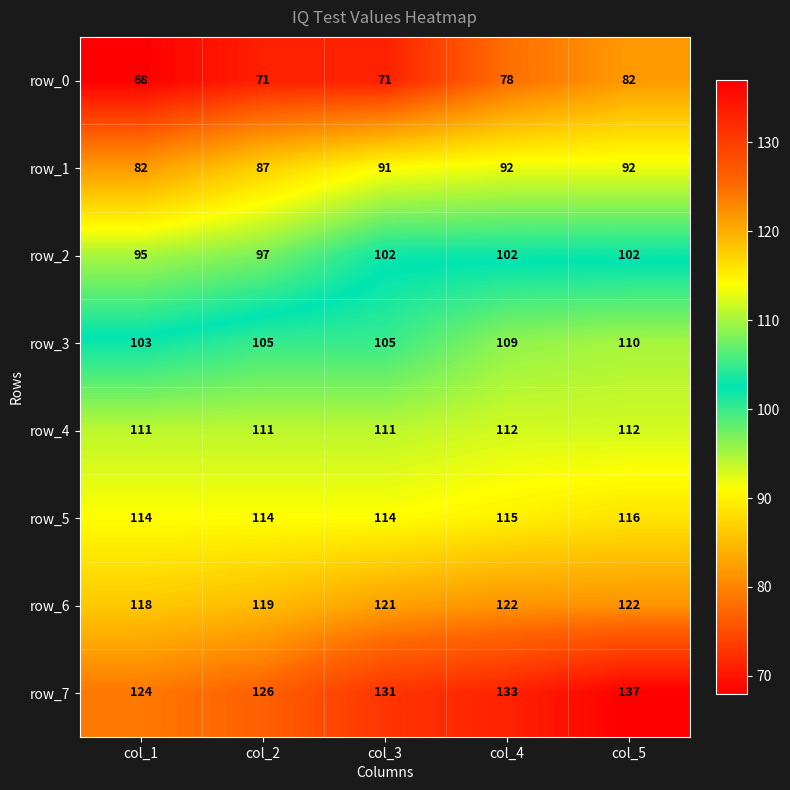

Reading left to right, transcribe all the data shown in this chart.

row_0: col_1=68	col_2=71	col_3=71	col_4=78	col_5=82
row_1: col_1=82	col_2=87	col_3=91	col_4=92	col_5=92
row_2: col_1=95	col_2=97	col_3=102	col_4=102	col_5=102
row_3: col_1=103	col_2=105	col_3=105	col_4=109	col_5=110
row_4: col_1=111	col_2=111	col_3=111	col_4=112	col_5=112
row_5: col_1=114	col_2=114	col_3=114	col_4=115	col_5=116
row_6: col_1=118	col_2=119	col_3=121	col_4=122	col_5=122
row_7: col_1=124	col_2=126	col_3=131	col_4=133	col_5=137